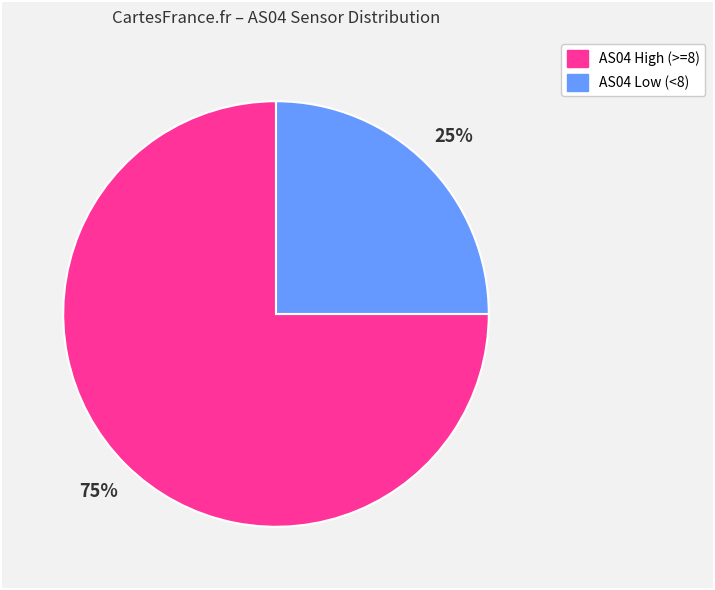

Is there any slice that represents more than half of the pie?

Yes